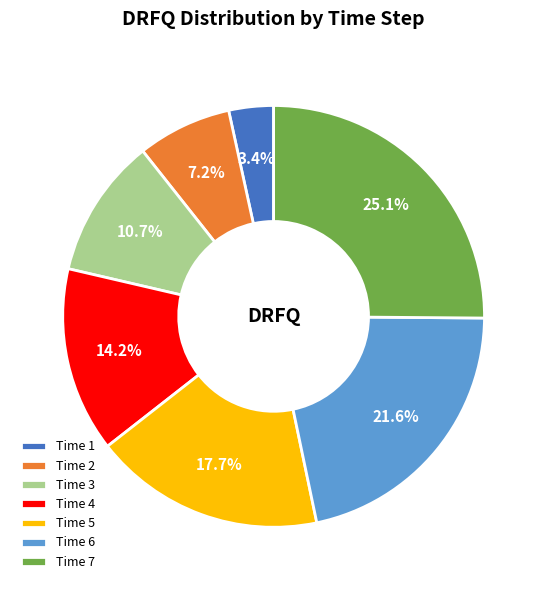

How many segments does this pie chart have?

7